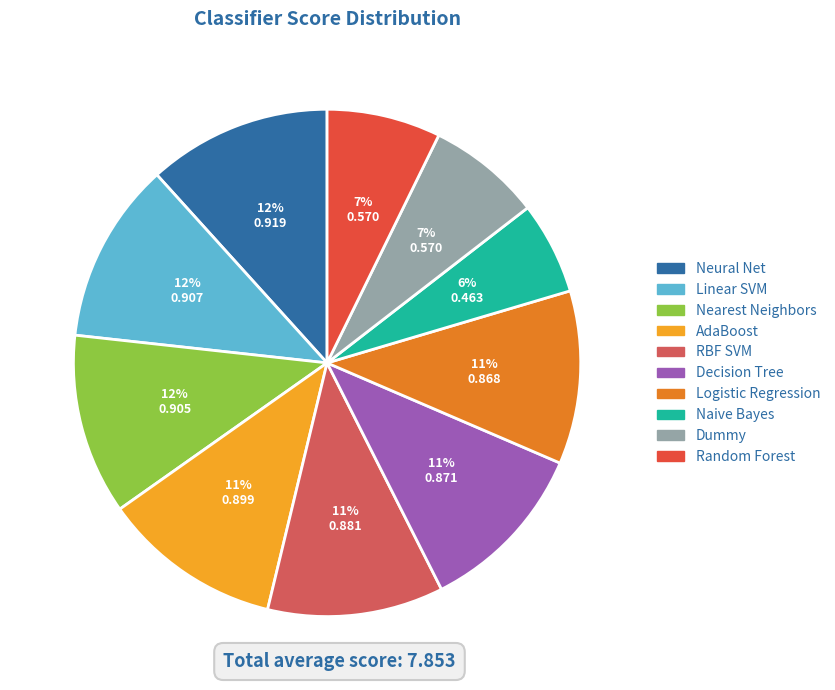

Count the number of slices in the pie.

10